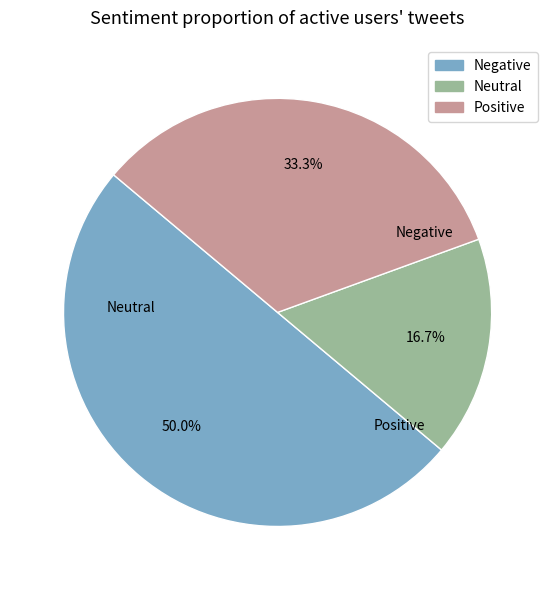

Is there a majority slice in this chart?

Yes